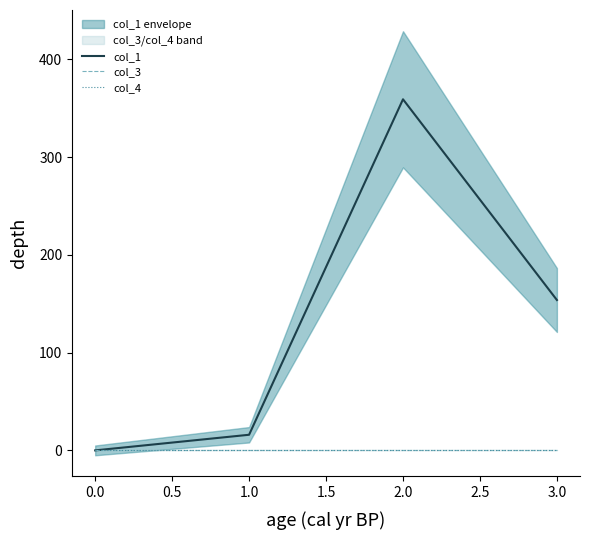

True or false: col_3 and col_4 intersect in this chart.

False